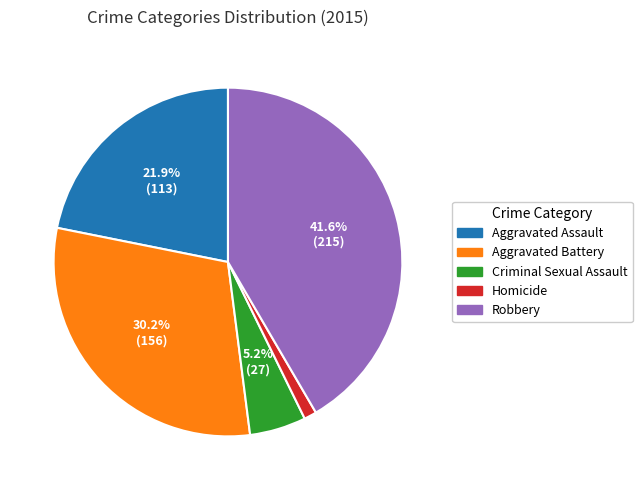

Is there any slice that represents more than half of the pie?

No